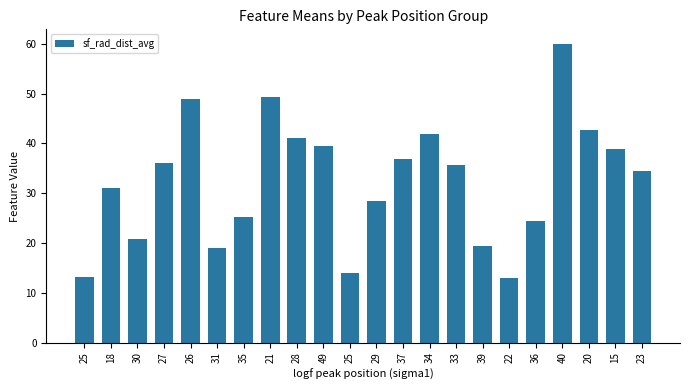

Does the chart contain stacked bars?

No